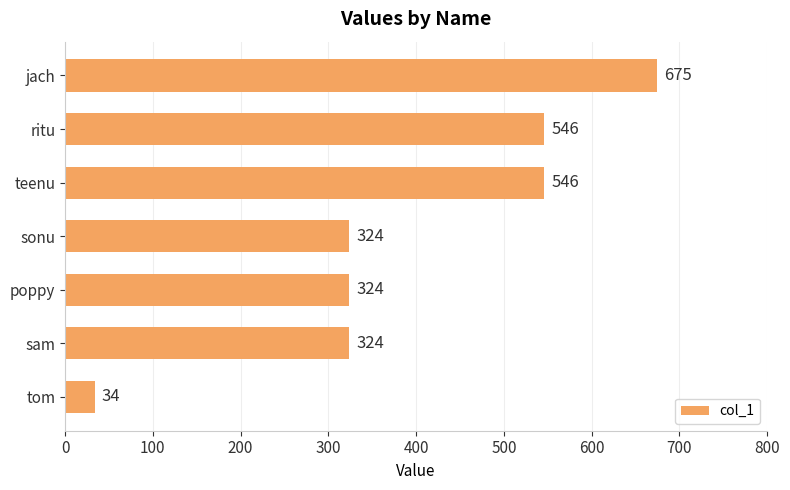

Reading bottom to top, what are all the values shown in this chart?

tom=34	sam=324	poppy=324	sonu=324	teenu=546	ritu=546	jach=675